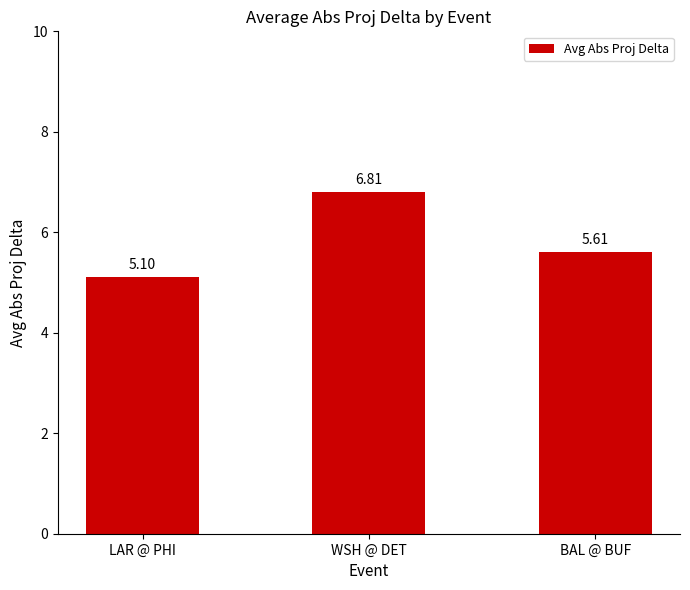

What is the sum of the values at LAR @ PHI and BAL @ BUF?

10.7